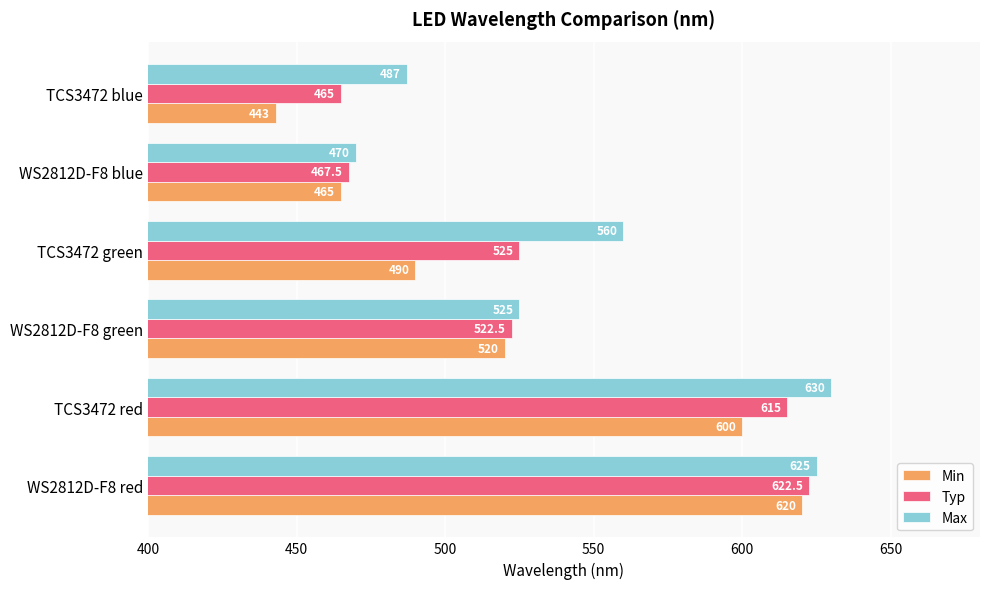

How many series are shown in this chart?

3